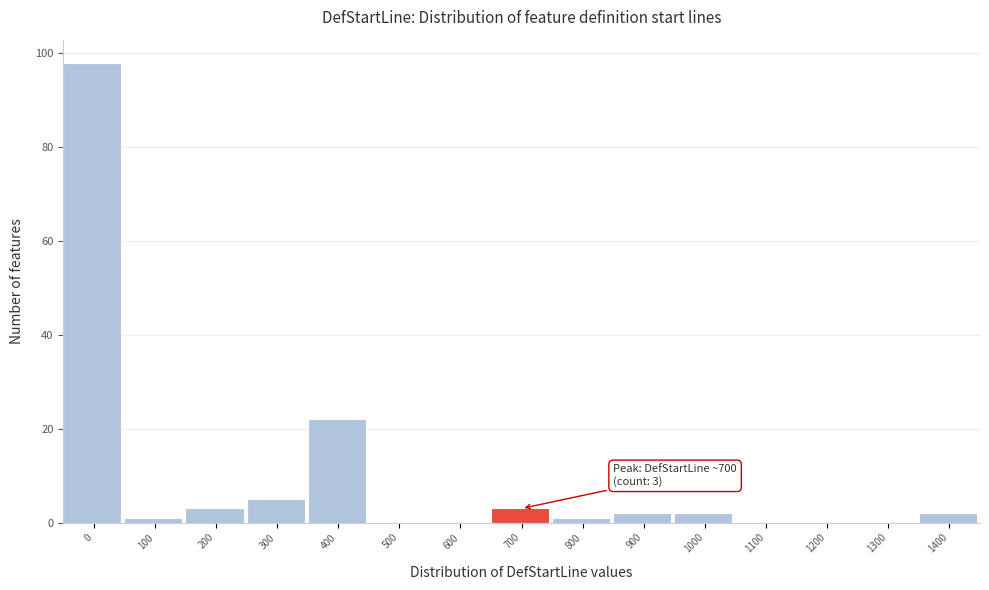

Reading left to right, what are all the values shown in this chart?

0=98	100=1	200=3	300=5	400=22	500=0	600=0	700=3	800=1	900=2	1000=2	1100=0	1200=0	1300=0	1400=2